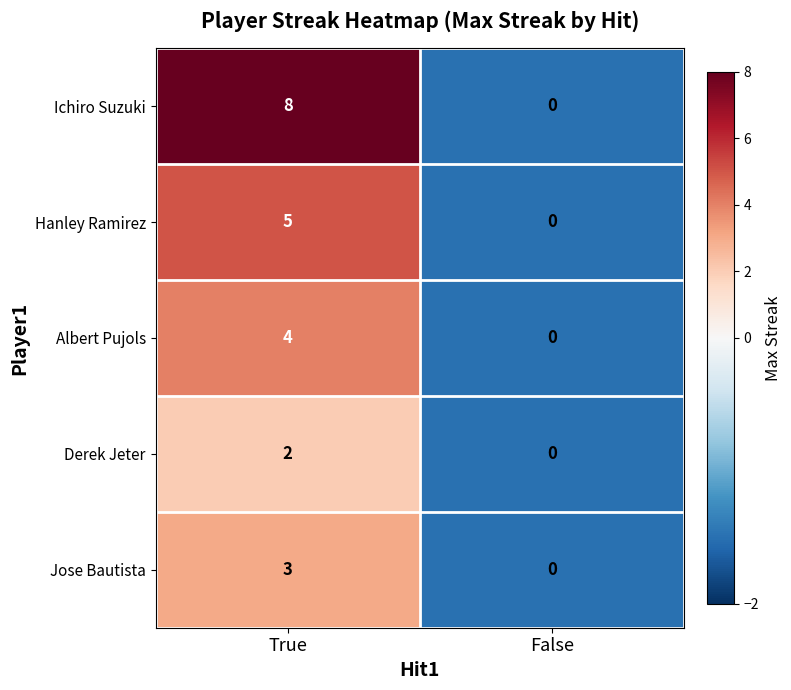

True or false: Jose Bautista has a value of 1 at True.

False